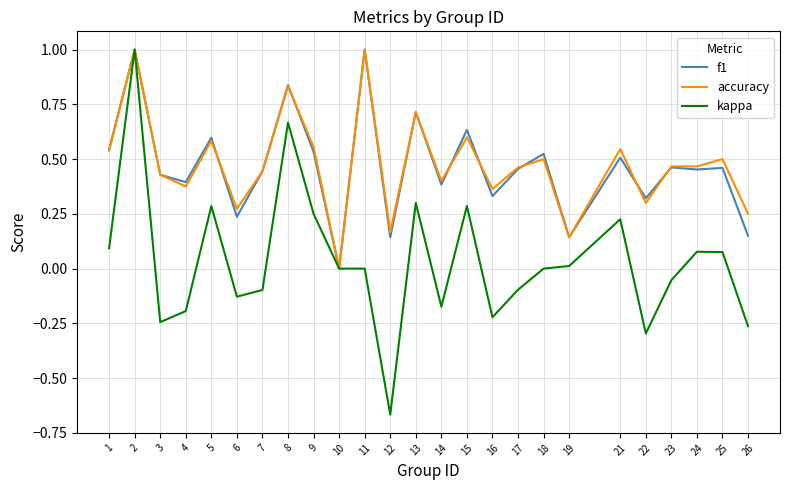

The value of accuracy at 21 is 0.5. True or false?

True